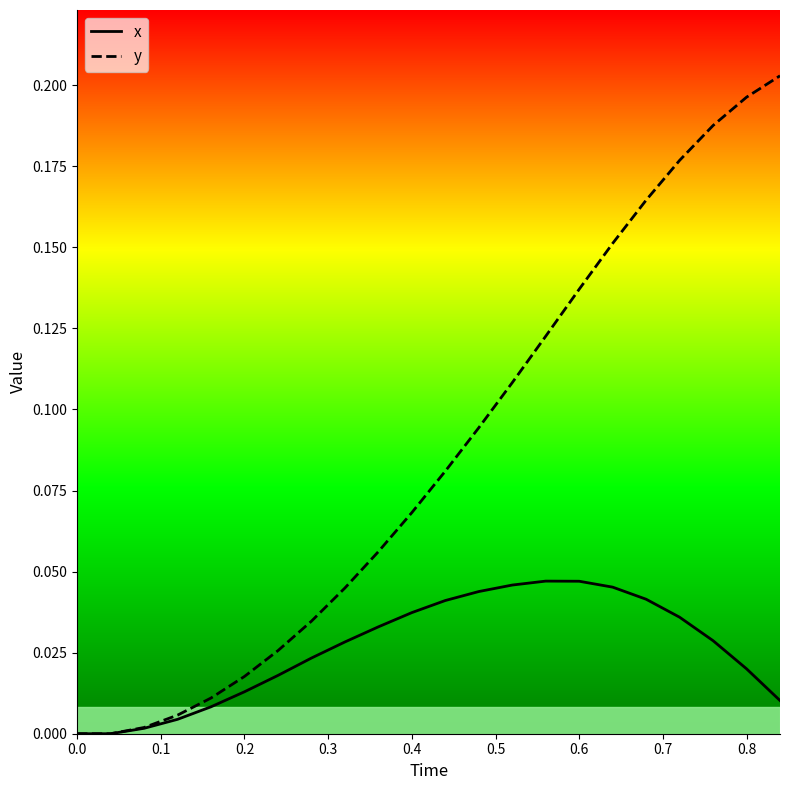

Which series has the largest range (max minus min)?

y